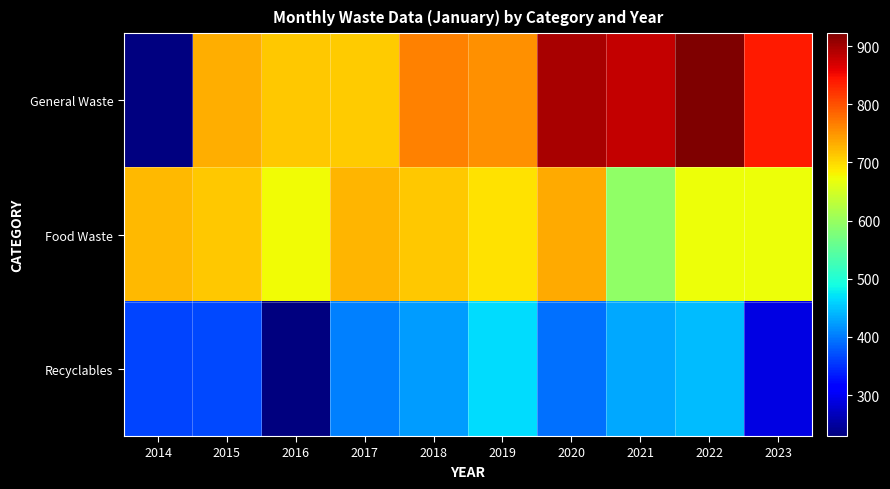

Count the number of categories in the chart.

10